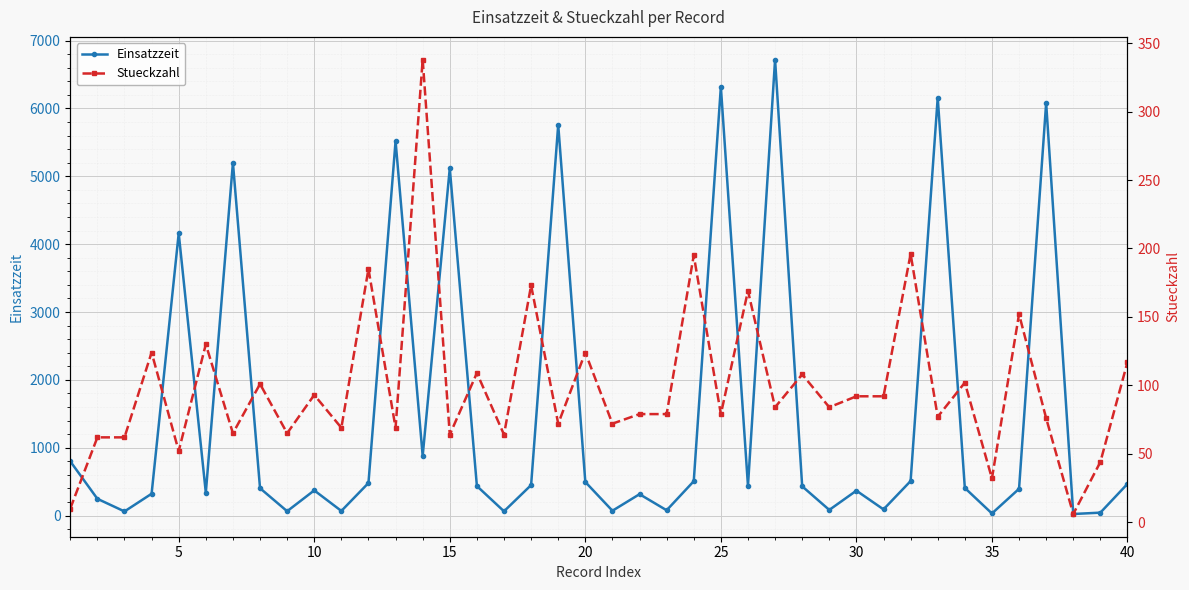

How many interior local peaks does the Einsatzzeit series have?

12